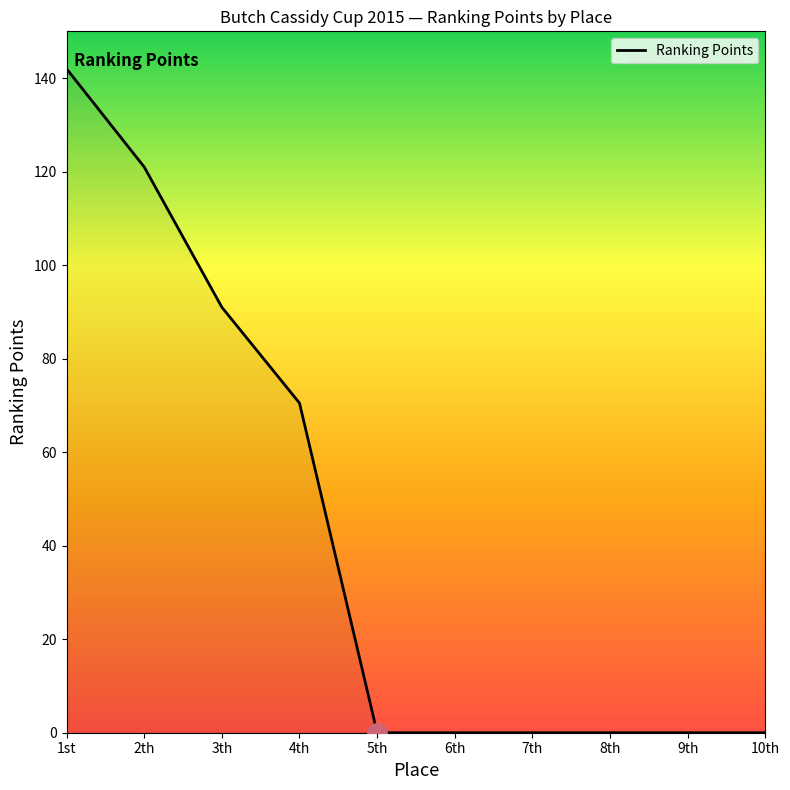

Reading right to left, transcribe all the data shown in this chart.

10th=0.0	9th=0.0	8th=0.0	7th=0.0	6th=0.0	5th=0.0	4th=70.5	3th=91.0	2th=121.0	1st=142.0